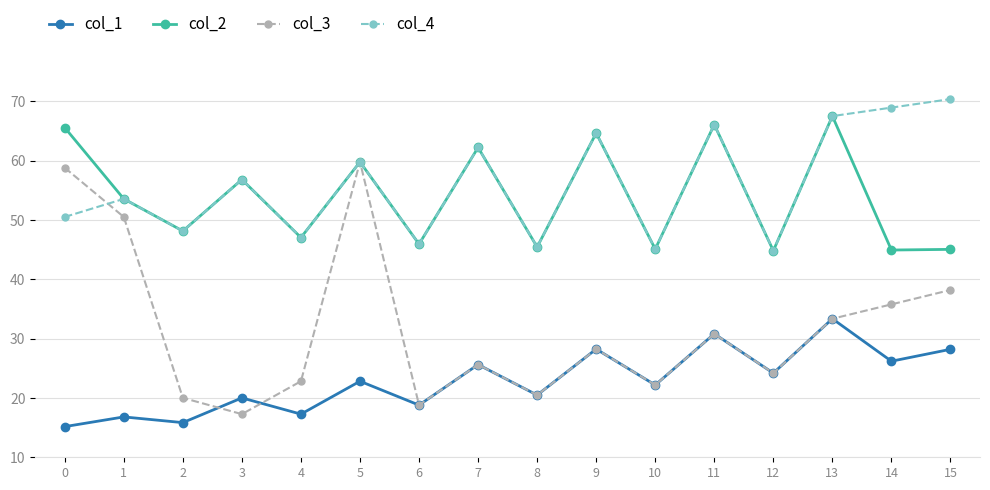

What is the value of the col_4 point at the 10th from the left?

64.6